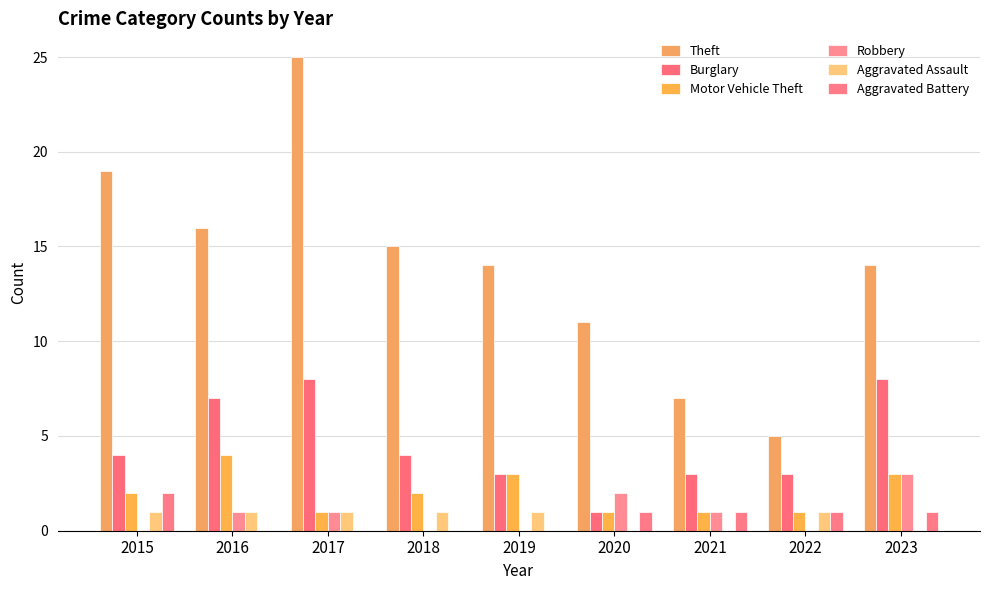

True or false: Theft has a value of 8 at 2023.

False